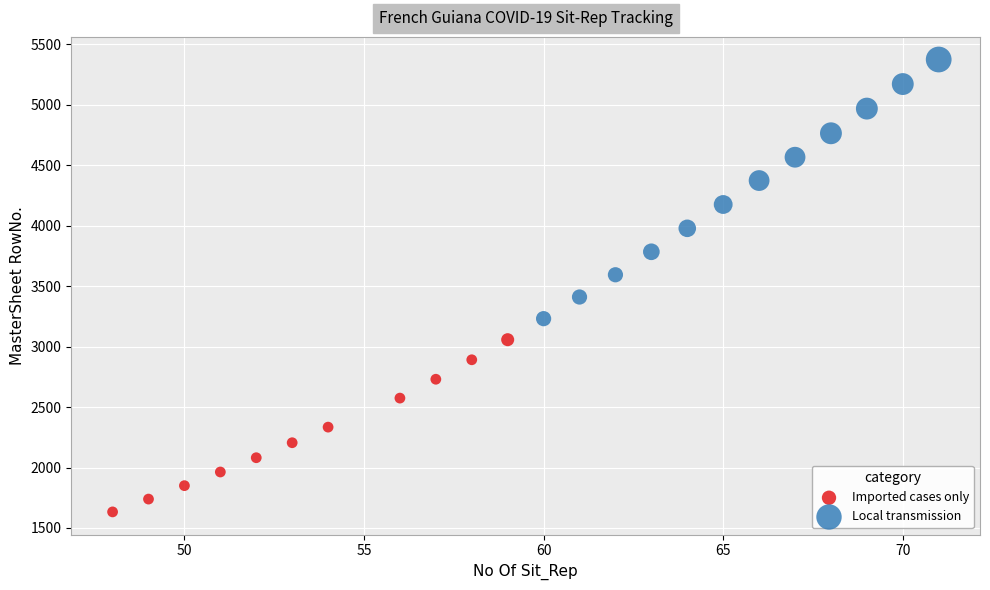

Which series reaches the minimum Y coordinate?

Imported cases only